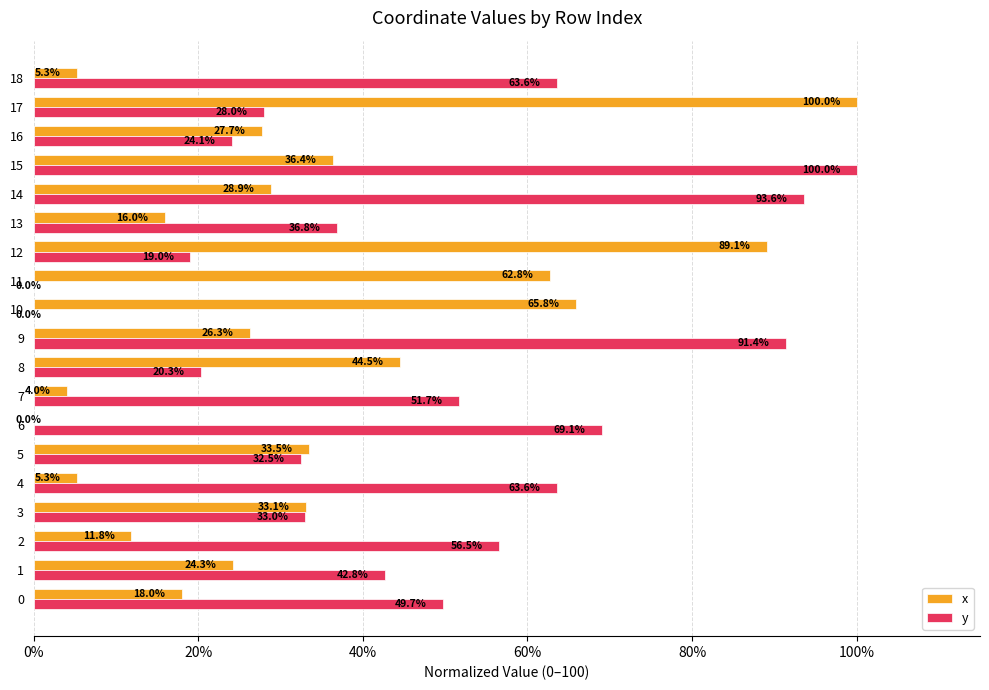

True or false: y has a value of 61.3 at 1.

False